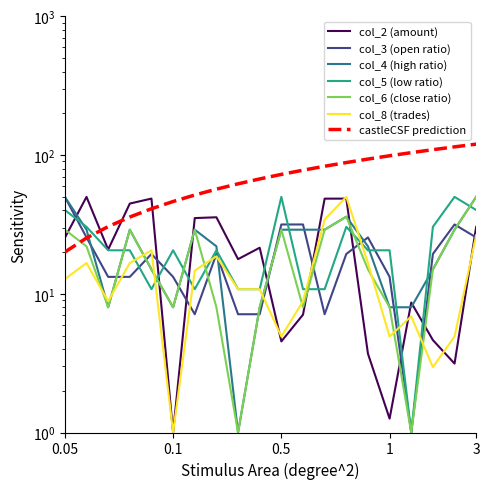

Reading left to right, what are all the values shown in this chart?

col_2: 25.4	50.0	20.8	44.7	48.6	1.0	35.2	35.6	17.8	21.5	4.5	7.1	48.6	48.6	3.7	1.3	8.7	4.6	3.1	30.4
col_3: 50.0	25.5	13.2	13.2	19.4	13.2	7.1	19.4	7.1	7.1	31.6	31.6	7.1	19.4	25.5	13.2	1.0	19.4	31.6	25.5
col_4: 50.0	29.0	8.0	29.0	15.0	8.0	29.0	22.0	1.0	8.0	29.0	29.0	29.0	36.0	22.0	8.0	8.0	15.0	29.0	50.0
col_5: 40.2	30.4	20.6	20.6	10.8	20.6	10.8	20.6	10.8	10.8	50.0	10.8	10.8	30.4	20.6	20.6	1.0	30.4	50.0	40.2
col_6: 29.0	22.0	8.0	29.0	15.0	8.0	29.0	8.0	1.0	8.0	29.0	8.0	29.0	36.0	15.0	8.0	1.0	15.0	29.0	50.0
col_8: 12.8	16.7	8.8	16.7	20.6	1.0	14.7	18.6	10.8	10.8	4.9	8.8	34.3	50.0	16.7	4.9	6.9	3.0	4.9	26.5